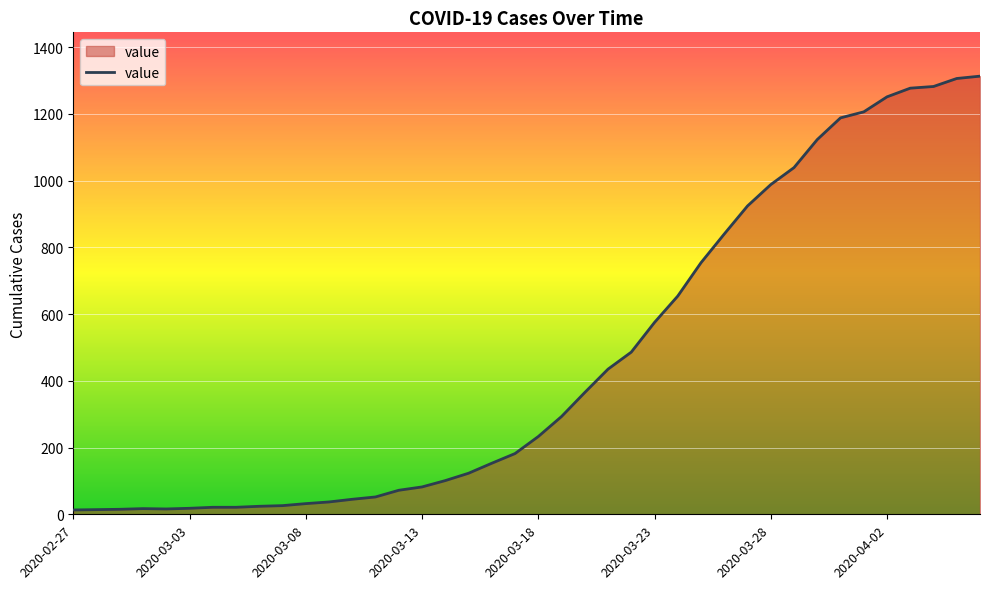

What is the greatest value displayed?

1313